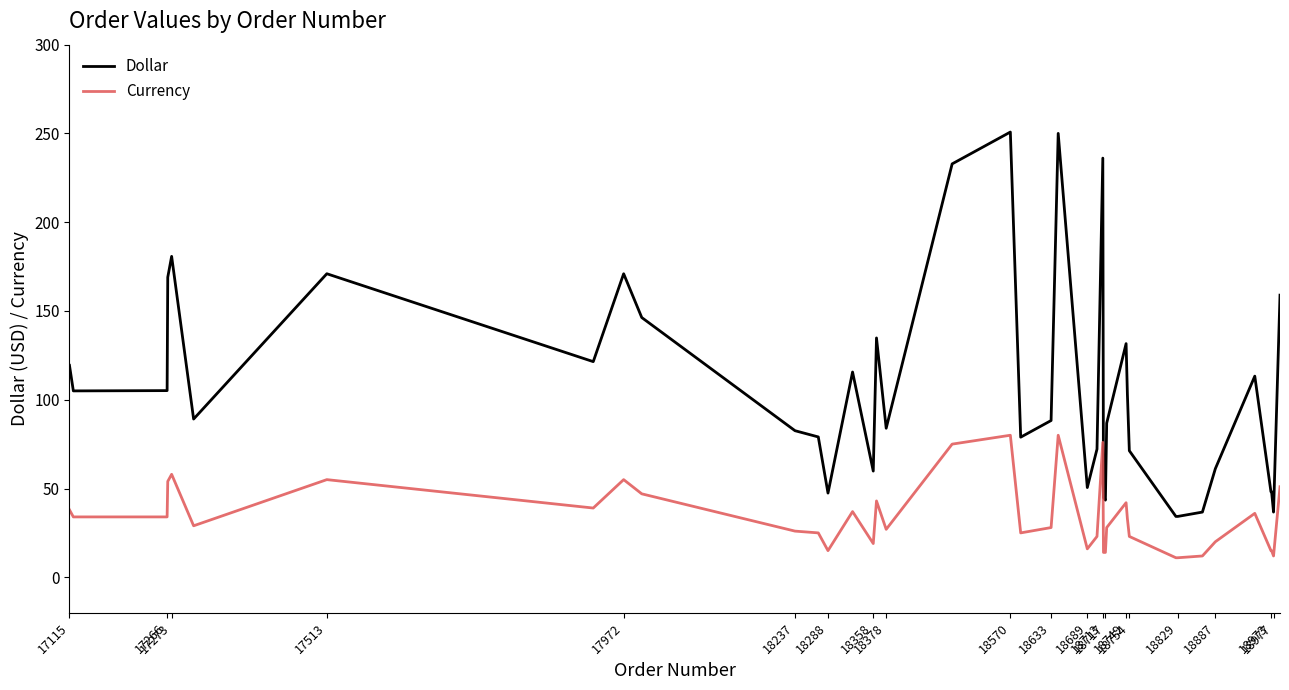

What is the difference between the maximum and minimum values in the Dollar series?

216.5